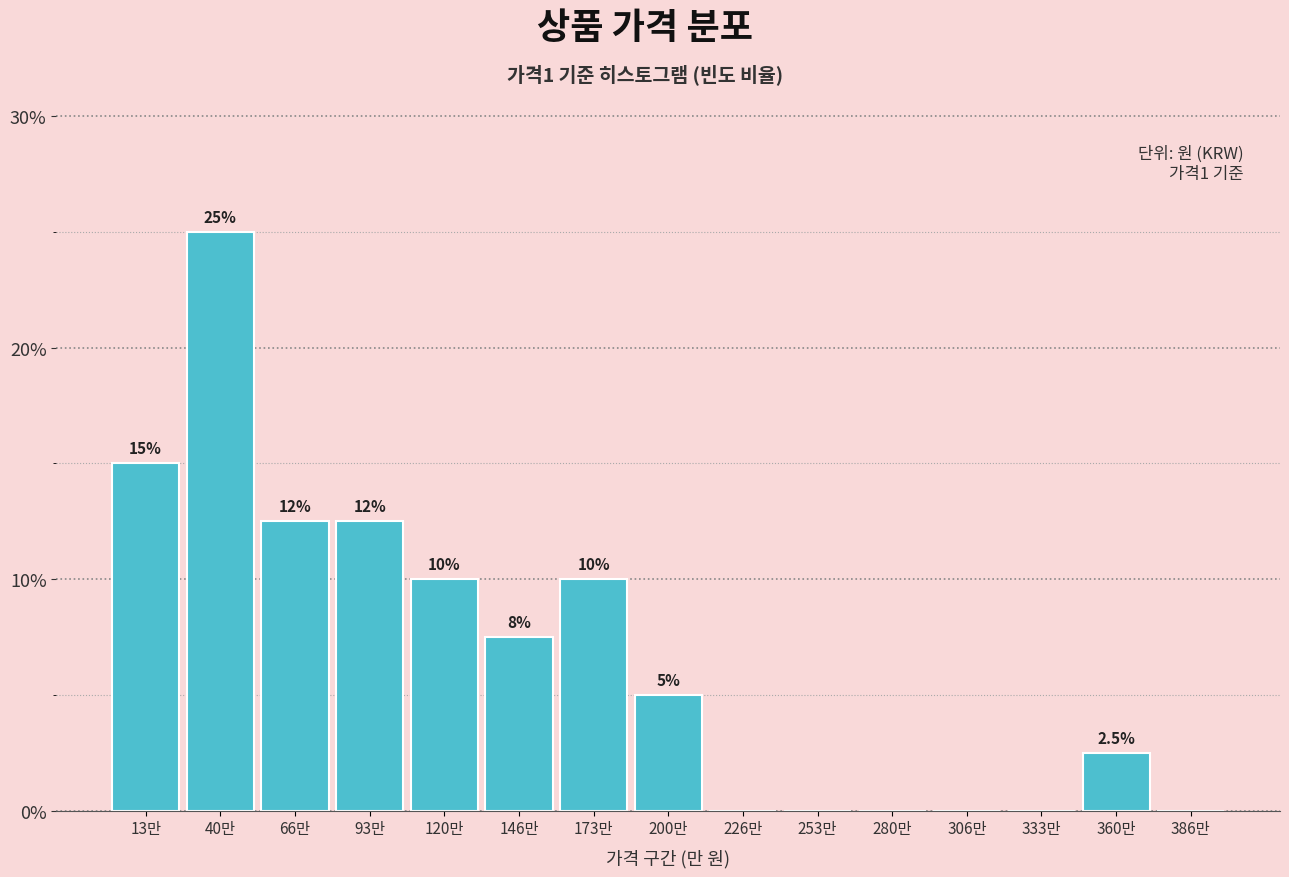

What is the sum of the values at 253만 and 200만?

5.0